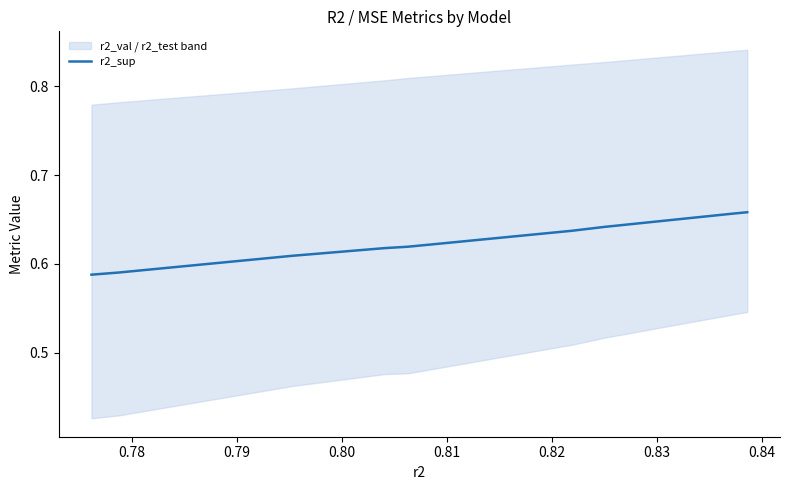

What is the value of the 5th point from the left?

0.6